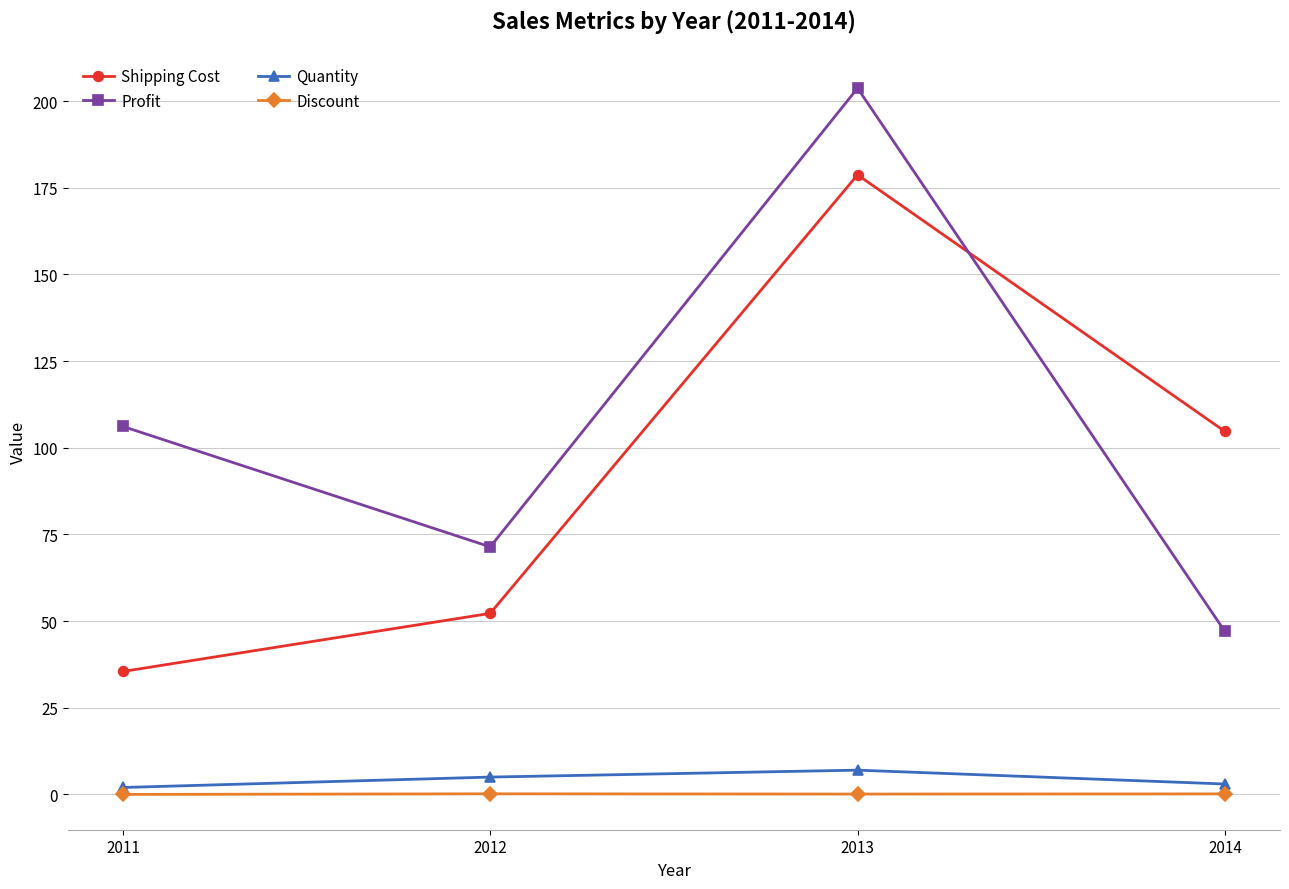

What is the difference between the Quantity values at 2014 and 2013?

4.0